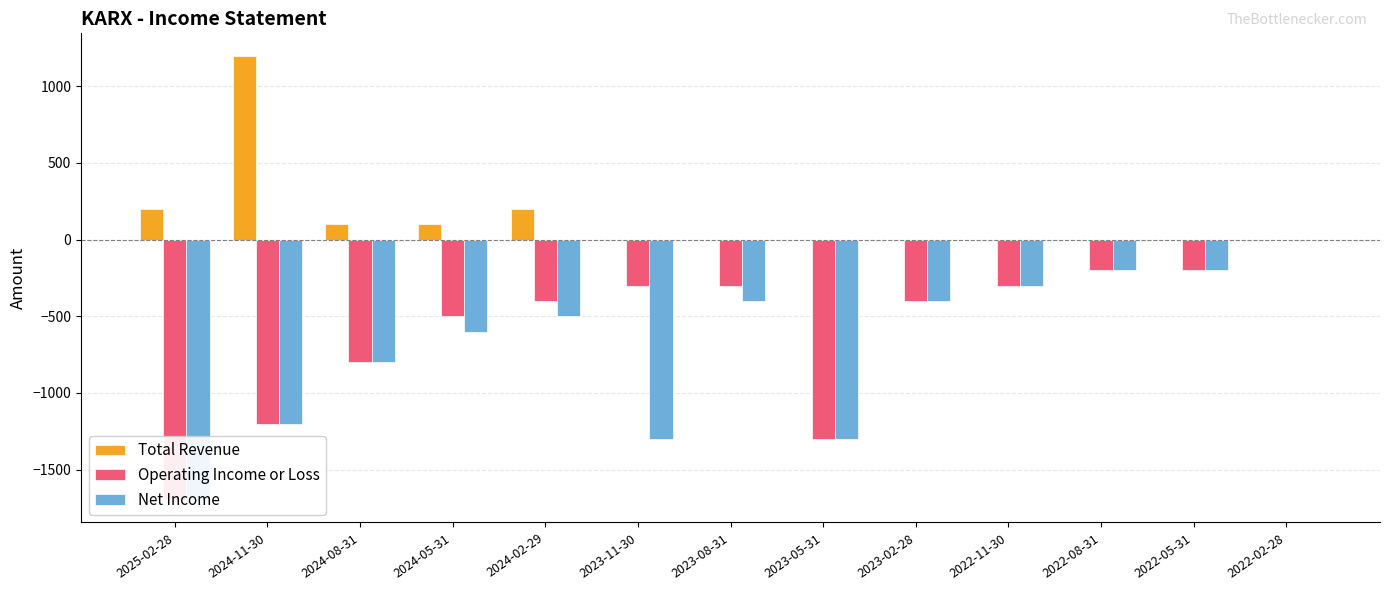

Does the chart contain stacked bars?

No